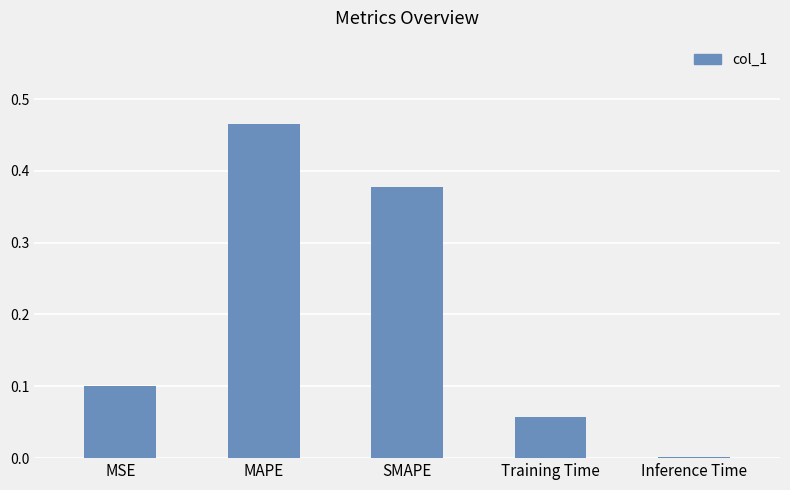

True or false: the data shows 0.3 at MAPE.

False